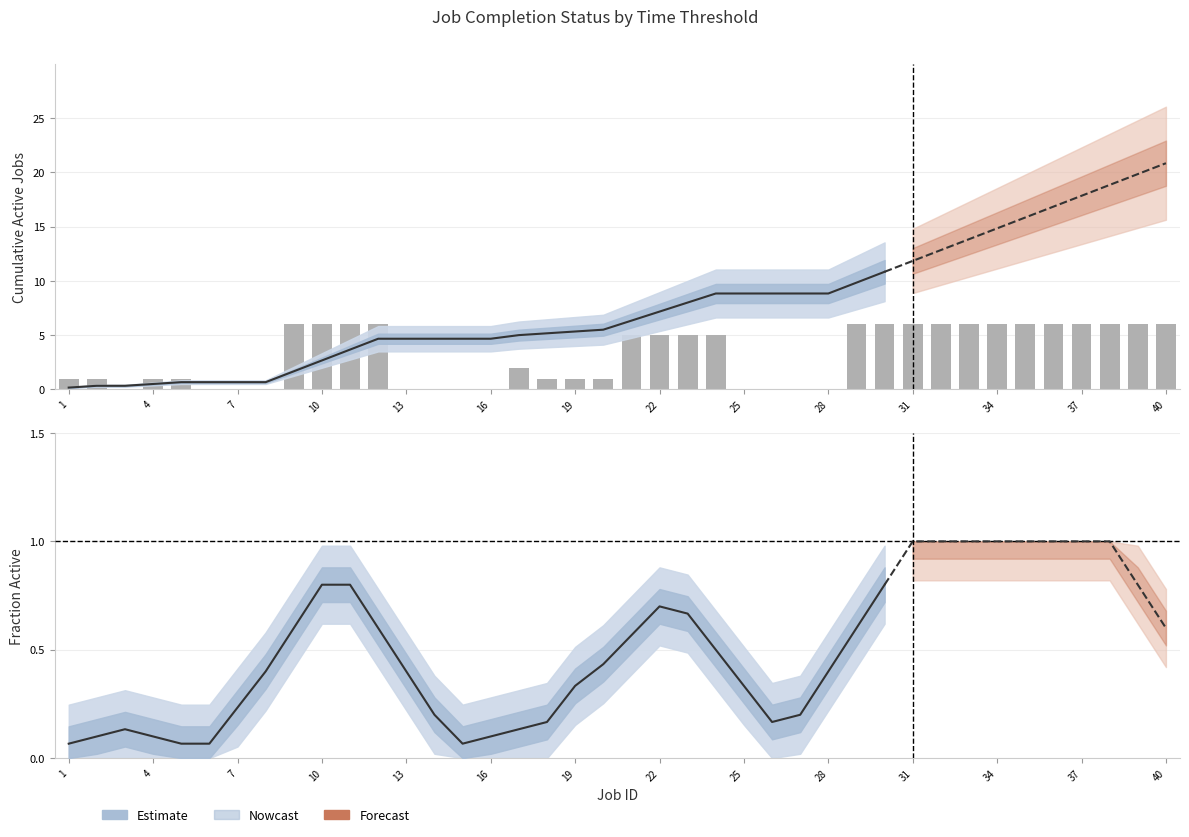

Reading left to right, what are all the values shown in this chart?

0.1	0.1	0.1	0.1	0.1	0.1	0.2	0.4	0.6	0.8	0.8	0.6	0.4	0.2	0.1	0.1	0.1	0.2	0.3	0.4	0.6	0.7	0.7	0.5	0.3	0.2	0.2	0.4	0.6	0.8